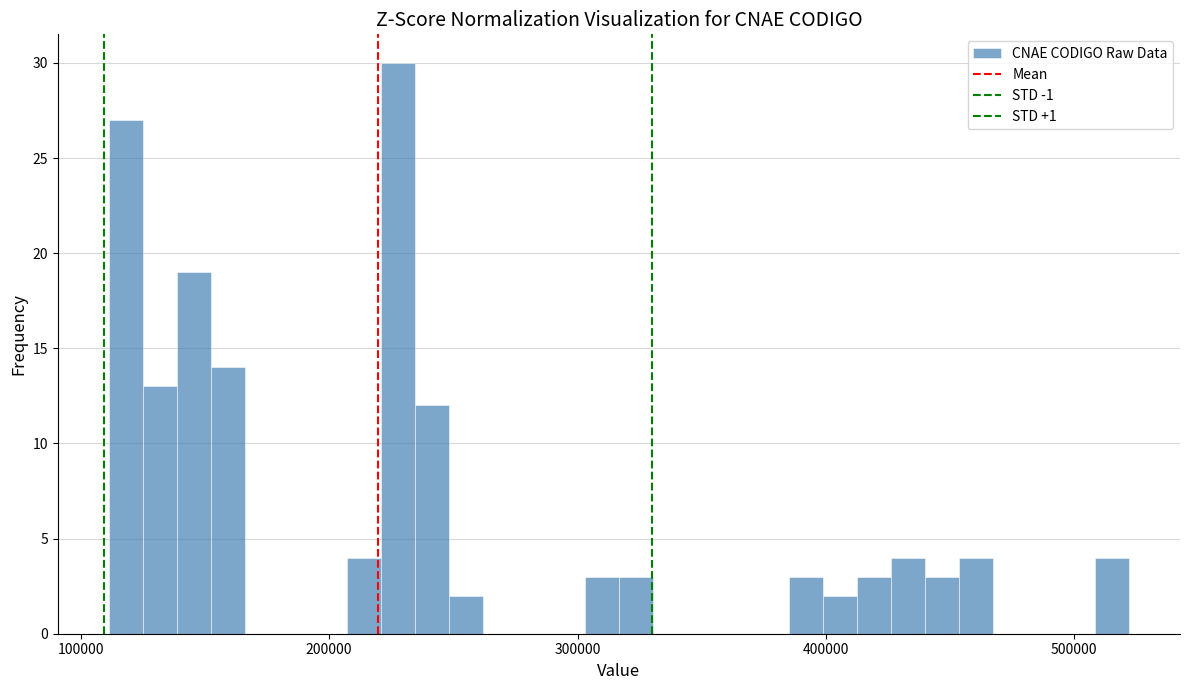

Read against the x-axis, roughly where is the centre of the tallest bar?

230000